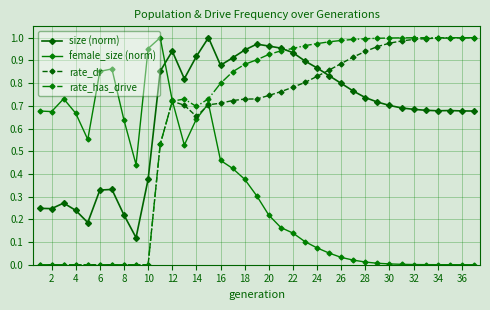

How many lines are shown in the chart?

4